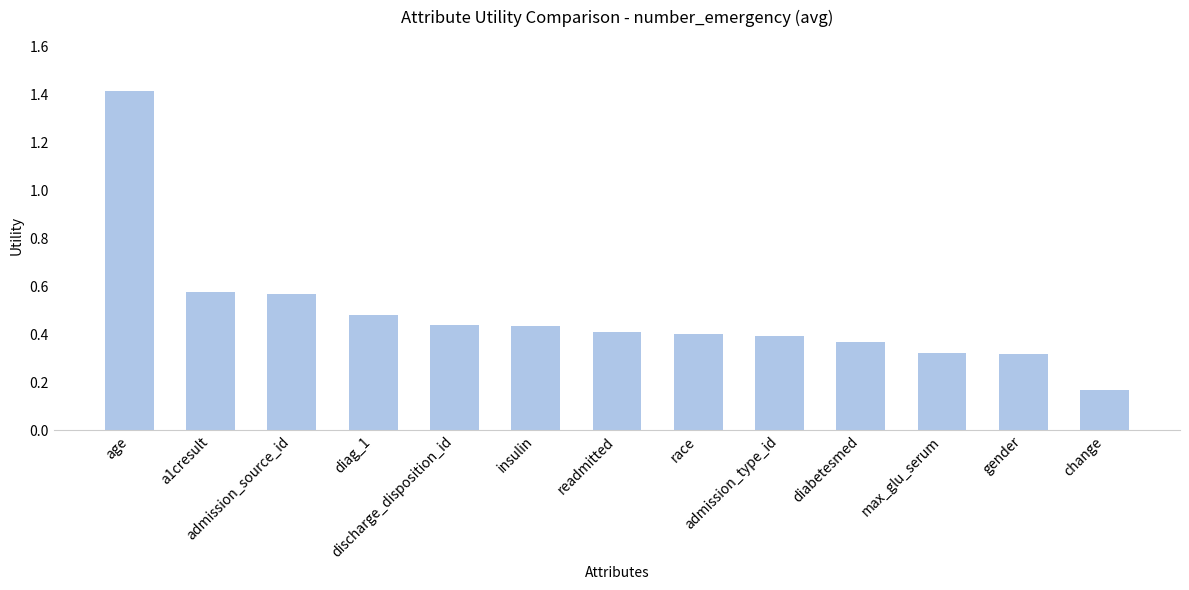

What is the difference between the maximum and minimum values?

1.2